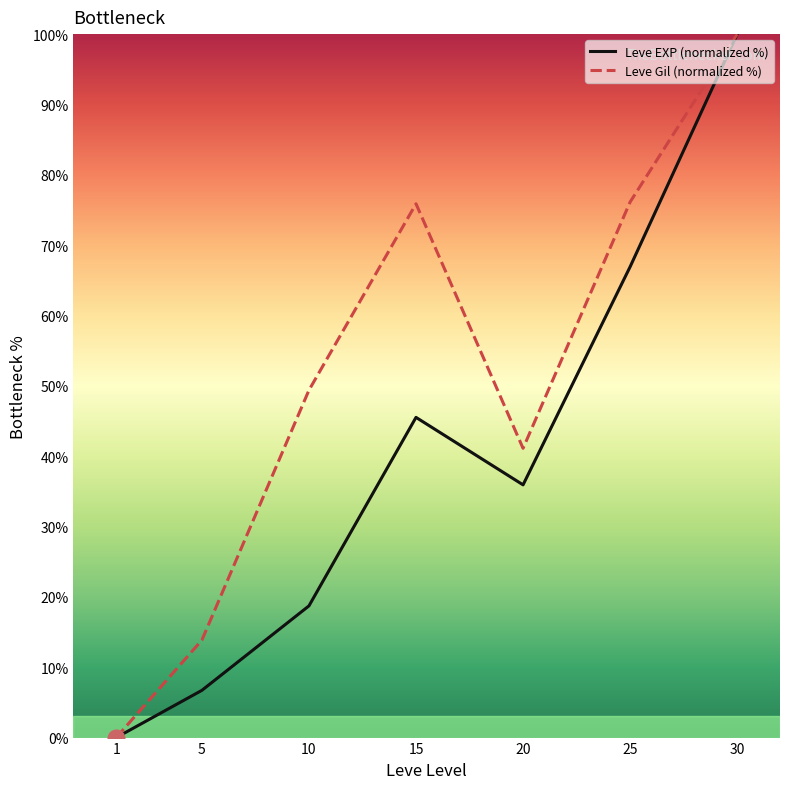

At which label does Leve EXP (normalized %) reach its peak?

30